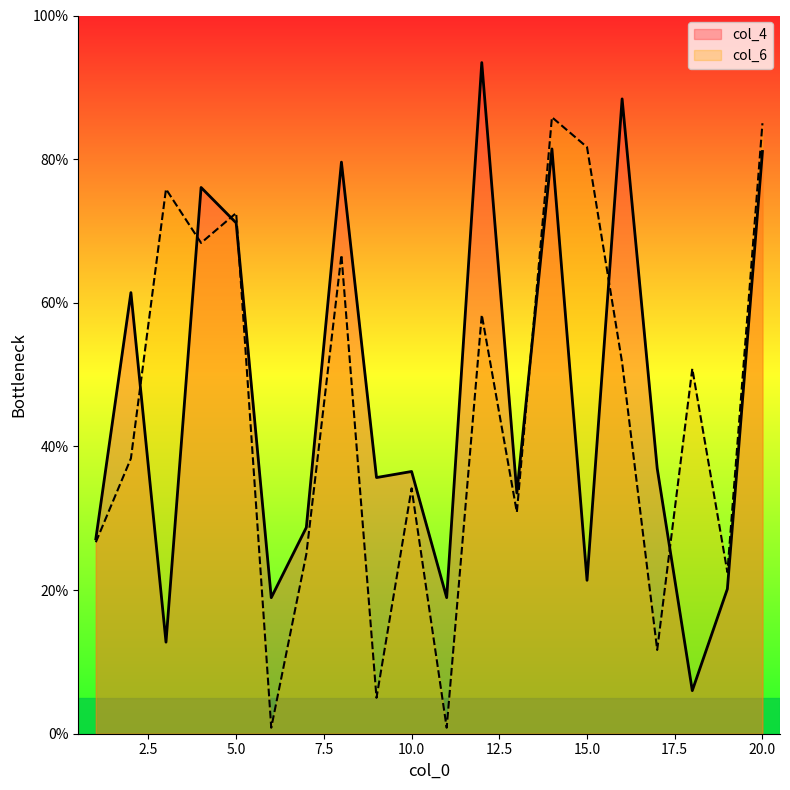

Rank the categories by col_6 value from highest to lowest.

14, 20, 15, 3, 5, 4, 8, 12, 16, 18, 2, 10, 13, 1, 7, 19, 17, 9, 6, 11